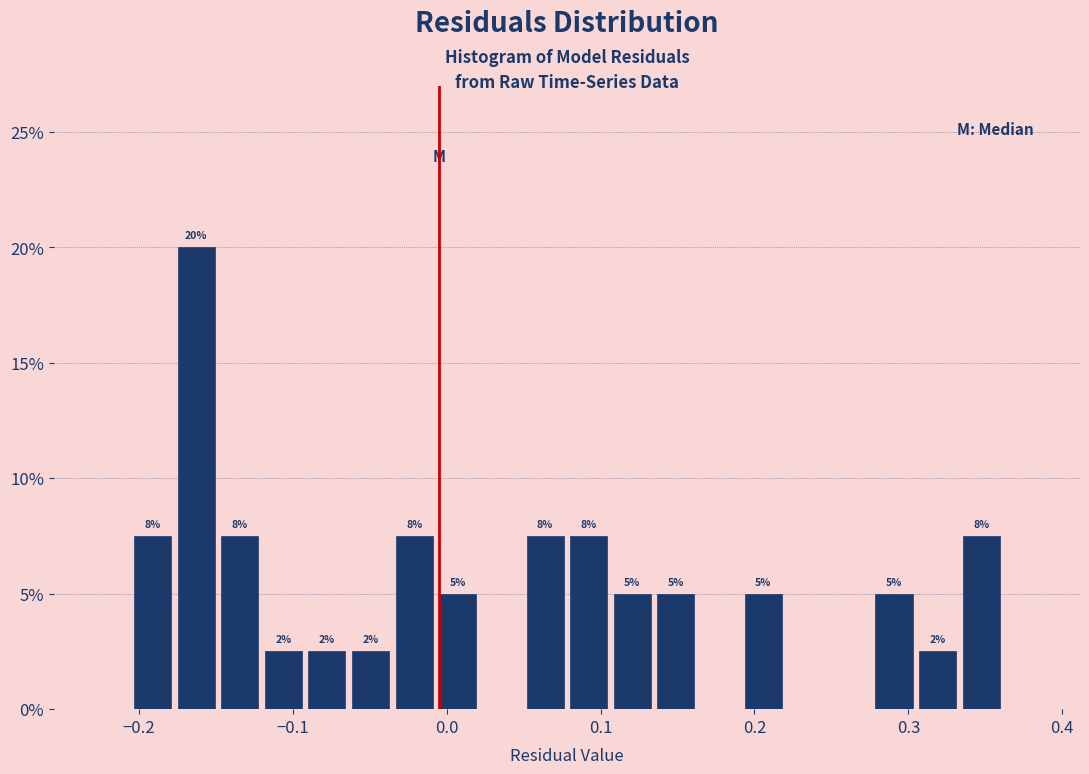

Read against the x-axis, roughly where is the centre of the tallest bar?

-0.16